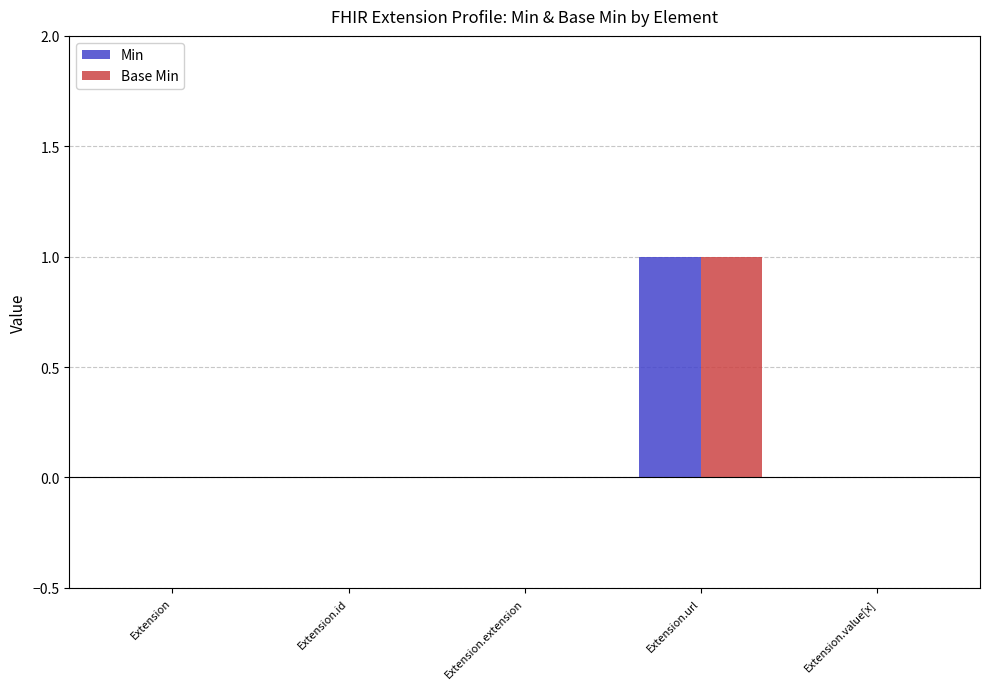

At which category is the sum across all series the highest?

Extension.url